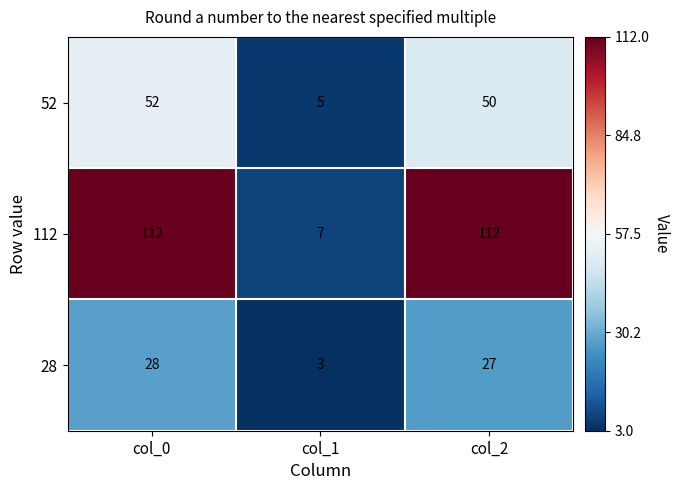

What is the sum of all 28 values?

58